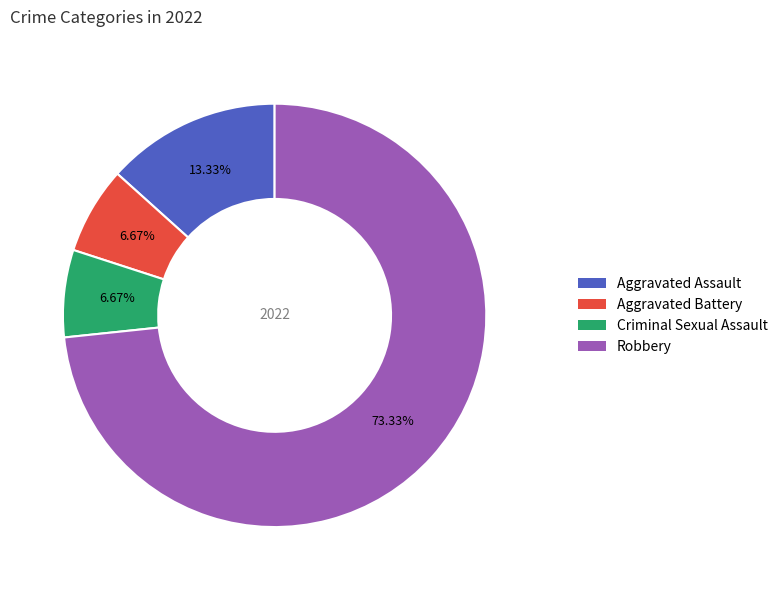

To the nearest percent, what percentage of the pie is Criminal Sexual Assault?

7%